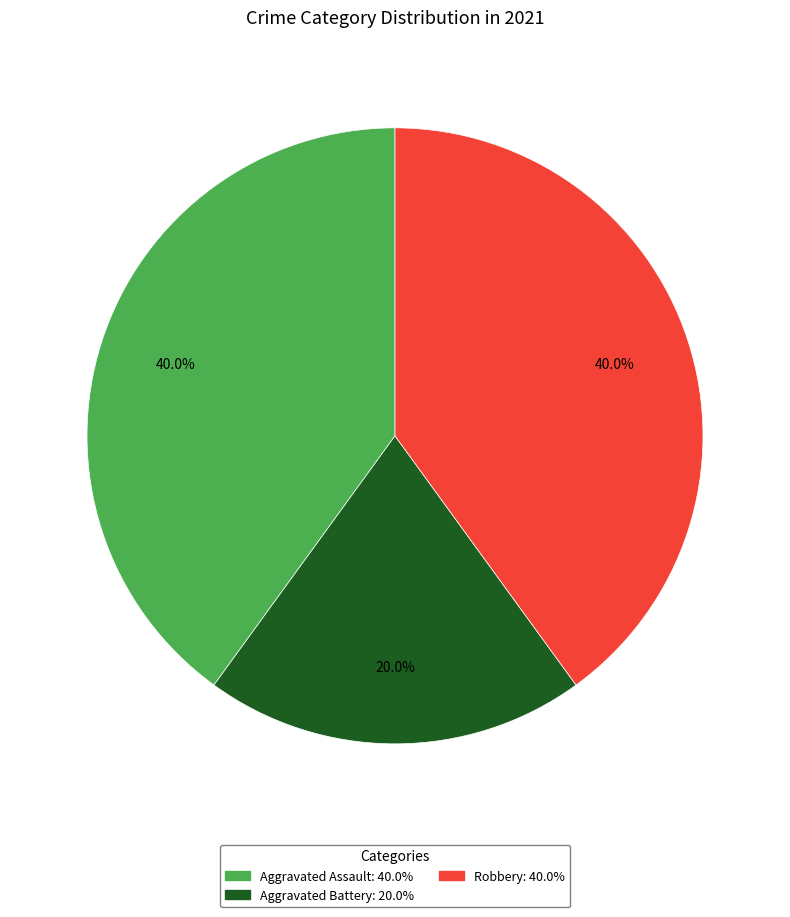

Approximately how many times larger is the value at Robbery compared to Aggravated Assault?

1.0